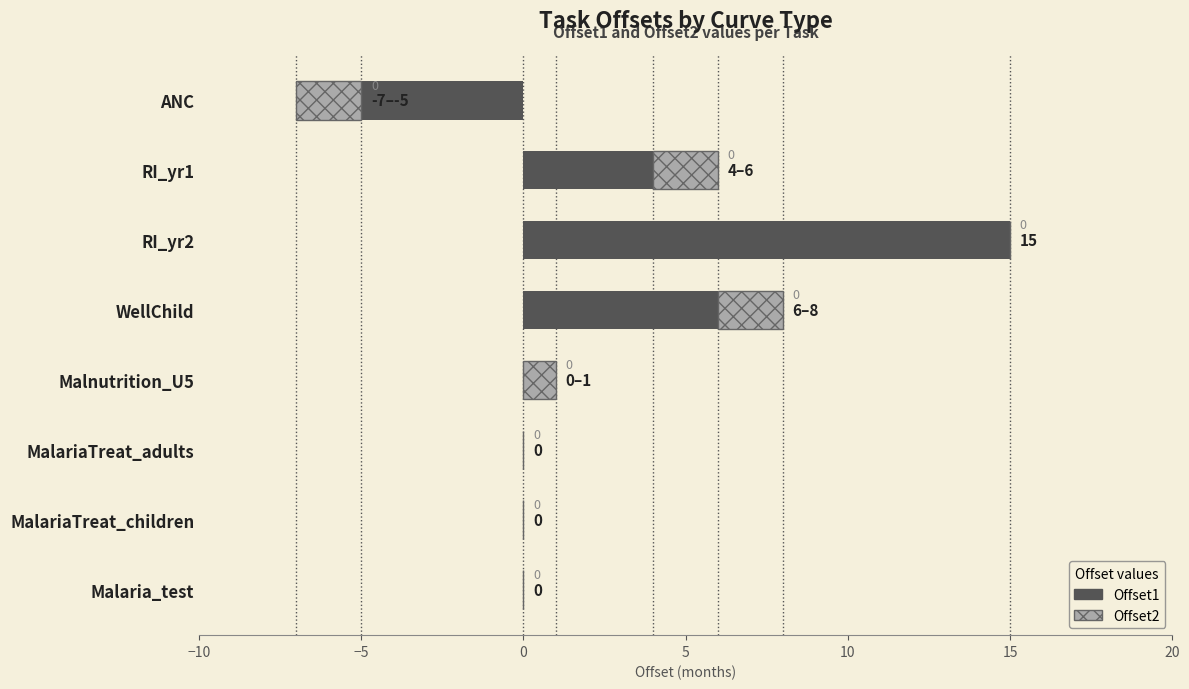

List the series in order of their overall mean, lowest first.

Offset2, Offset1